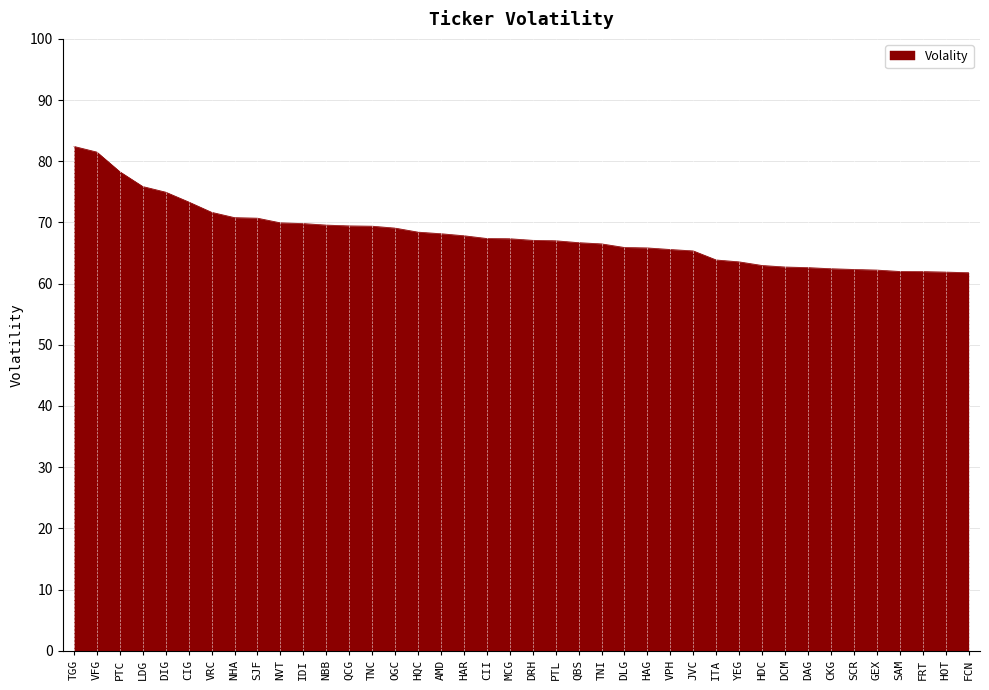

Which has a higher value, FRT or NBB?

NBB